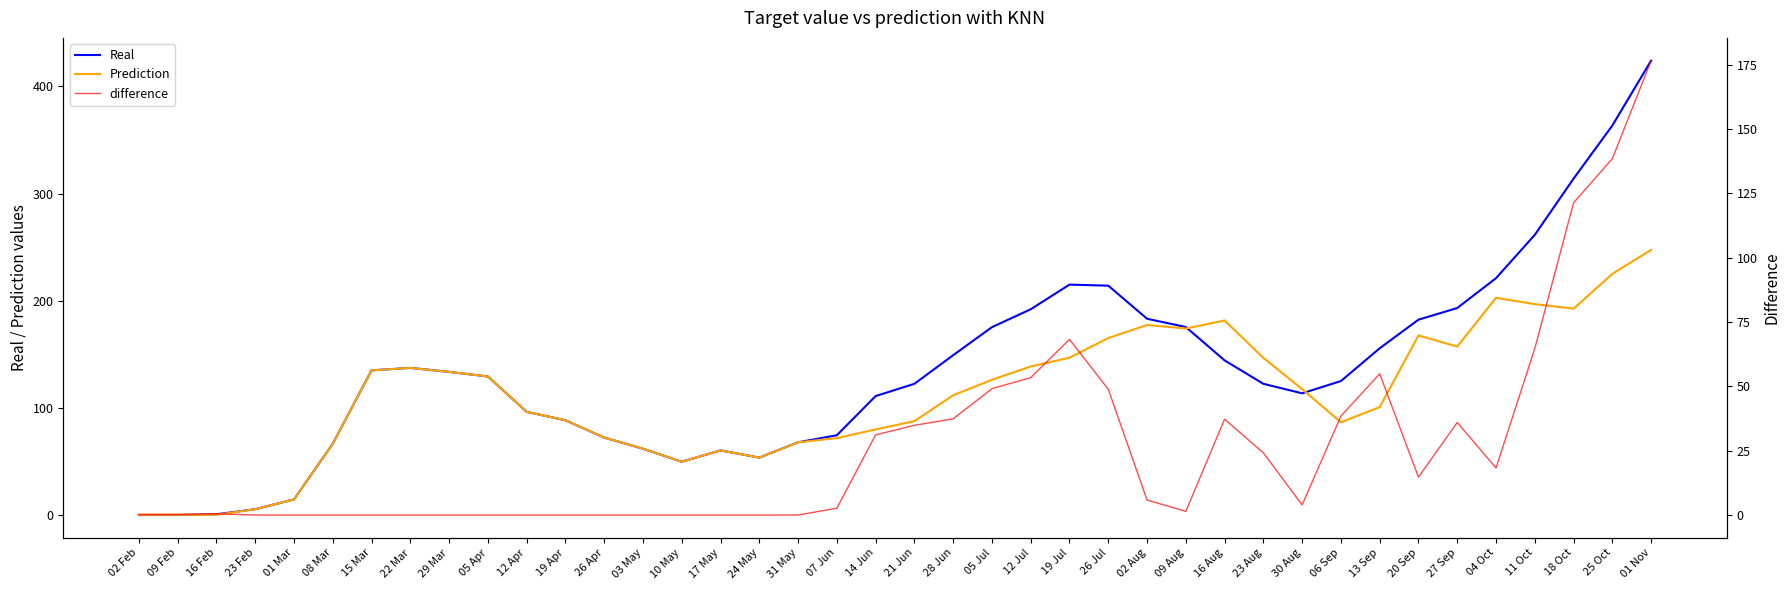

Reading left to right, extract all data points from this chart.

Real: 02 Feb=0.0	09 Feb=0.0	16 Feb=0.7	23 Feb=5.4	01 Mar=14.6	08 Mar=66.6	15 Mar=135.0	22 Mar=137.3	29 Mar=133.6	05 Apr=129.3	12 Apr=96.3	19 Apr=88.4	26 Apr=72.3	03 May=61.9	10 May=49.7	17 May=60.3	24 May=53.6	31 May=67.9	07 Jun=74.4	14 Jun=111.0	21 Jun=122.4	28 Jun=149.1	05 Jul=175.3	12 Jul=192.0	19 Jul=215.0	26 Jul=214.0	02 Aug=183.1	09 Aug=175.4	16 Aug=144.3	23 Aug=122.4	30 Aug=113.6	06 Sep=125.0	13 Sep=155.6	20 Sep=182.3	27 Sep=193.1	04 Oct=221.0	11 Oct=261.4	18 Oct=313.9	25 Oct=363.4	01 Nov=424.0
Prediction: 02 Feb=0.2	09 Feb=0.2	16 Feb=0.2	23 Feb=5.4	01 Mar=14.6	08 Mar=66.6	15 Mar=135.0	22 Mar=137.3	29 Mar=133.6	05 Apr=129.3	12 Apr=96.3	19 Apr=88.4	26 Apr=72.3	03 May=61.9	10 May=49.7	17 May=60.3	24 May=53.6	31 May=67.9	07 Jun=71.8	14 Jun=79.9	21 Jun=87.6	28 Jun=111.8	05 Jul=126.2	12 Jul=138.6	19 Jul=146.8	26 Jul=165.2	02 Aug=177.3	09 Aug=174.0	16 Aug=181.5	23 Aug=146.6	30 Aug=117.5	06 Sep=86.6	13 Sep=100.7	20 Sep=167.6	27 Sep=157.2	04 Oct=202.7	11 Oct=196.8	18 Oct=192.6	25 Oct=225.0	01 Nov=247.5
difference: 02 Feb=0.2	09 Feb=0.2	16 Feb=0.5	23 Feb=0.0	01 Mar=0.0	08 Mar=0.0	15 Mar=0.0	22 Mar=0.0	29 Mar=0.0	05 Apr=0.0	12 Apr=0.0	19 Apr=0.0	26 Apr=0.0	03 May=0.0	10 May=0.0	17 May=0.0	24 May=0.0	31 May=0.0	07 Jun=2.6	14 Jun=31.1	21 Jun=34.9	28 Jun=37.4	05 Jul=49.1	12 Jul=53.4	19 Jul=68.2	26 Jul=48.9	02 Aug=5.8	09 Aug=1.4	16 Aug=37.2	23 Aug=24.1	30 Aug=3.9	06 Sep=38.4	13 Sep=54.9	20 Sep=14.7	27 Sep=36.0	04 Oct=18.3	11 Oct=64.7	18 Oct=121.3	25 Oct=138.4	01 Nov=176.5